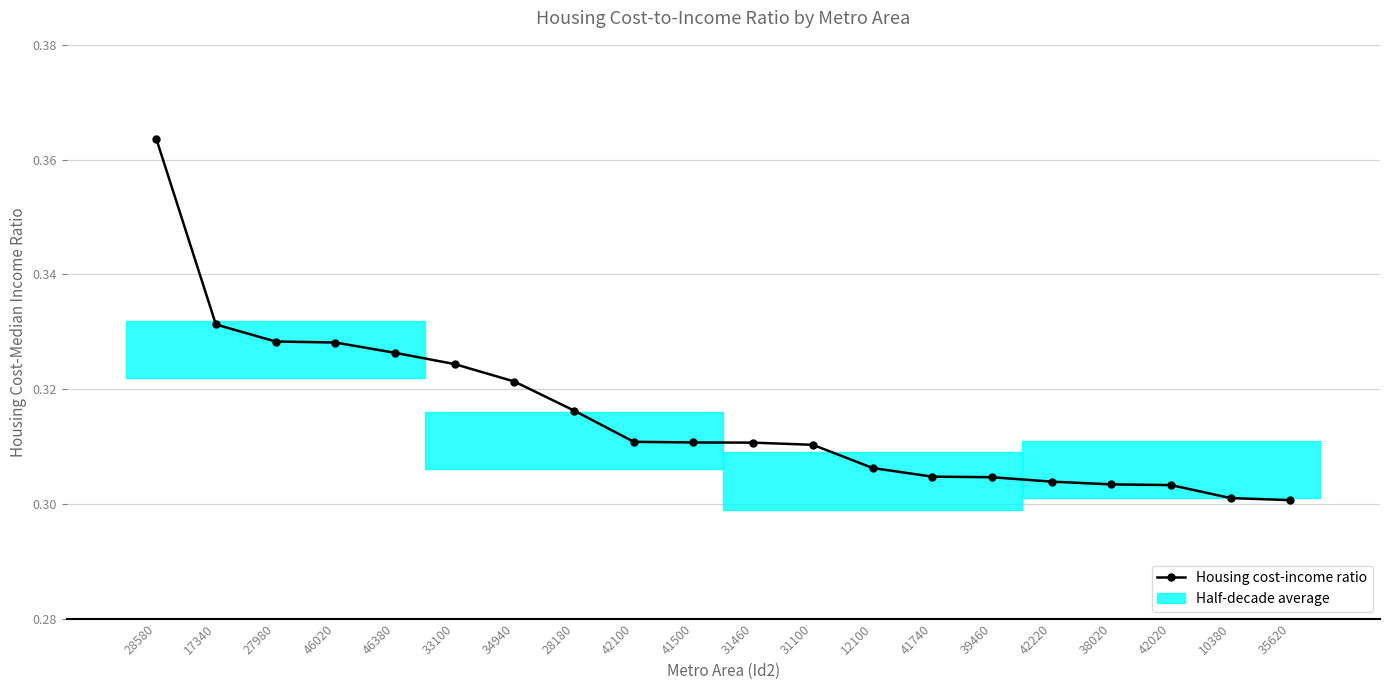

What is the maximum value shown in the chart?

0.4